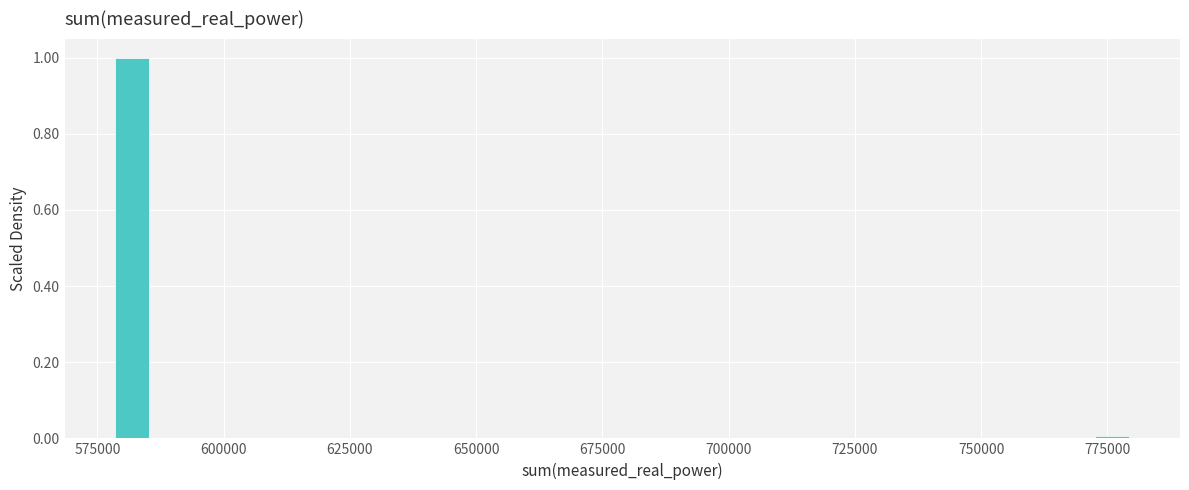

Around what value on the x-axis is the tallest bar? Give the approximate position of its centre, as read against the axis.

580000